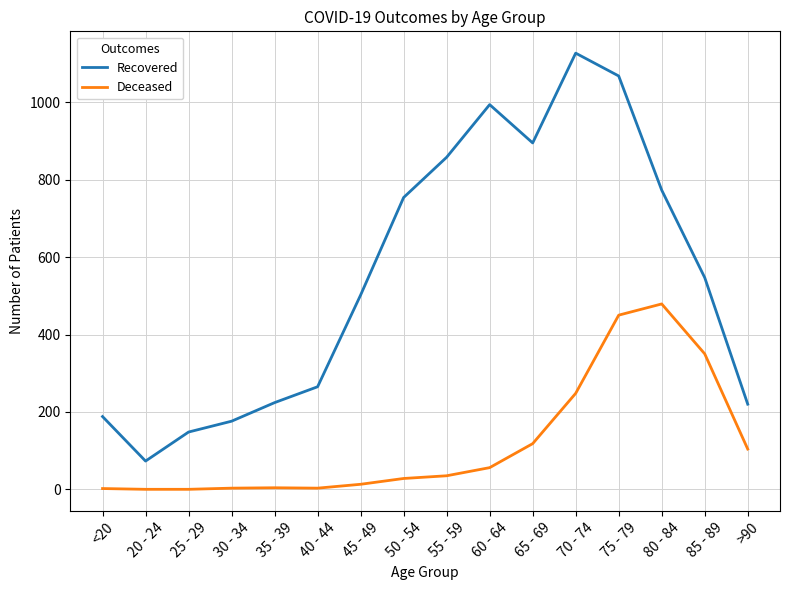

True or false: Deceased has a value of 479 at 80 - 84.

True